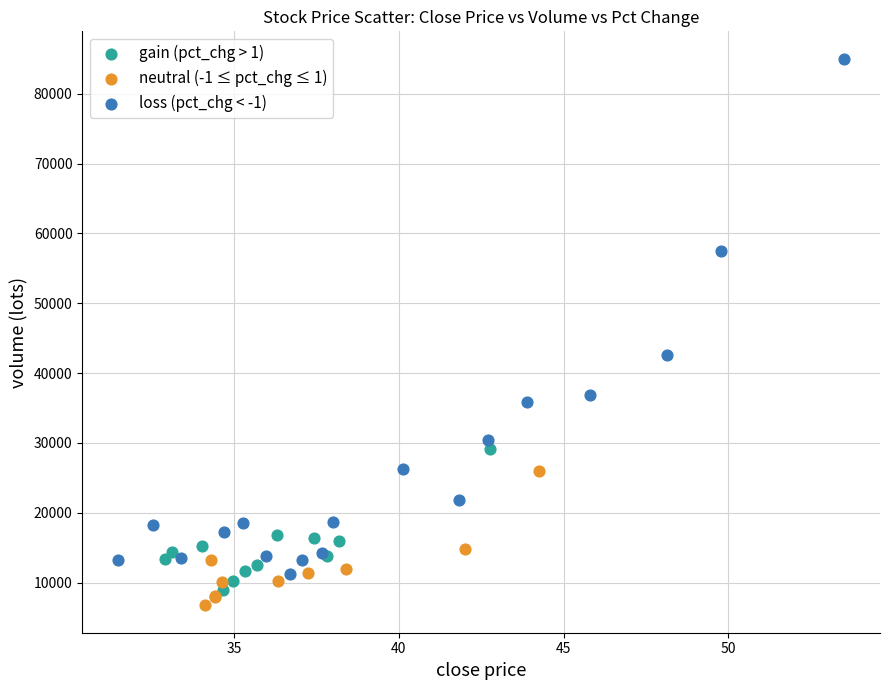

Which series reaches the minimum Y coordinate?

neutral (-1 ≤ pct_chg ≤ 1)